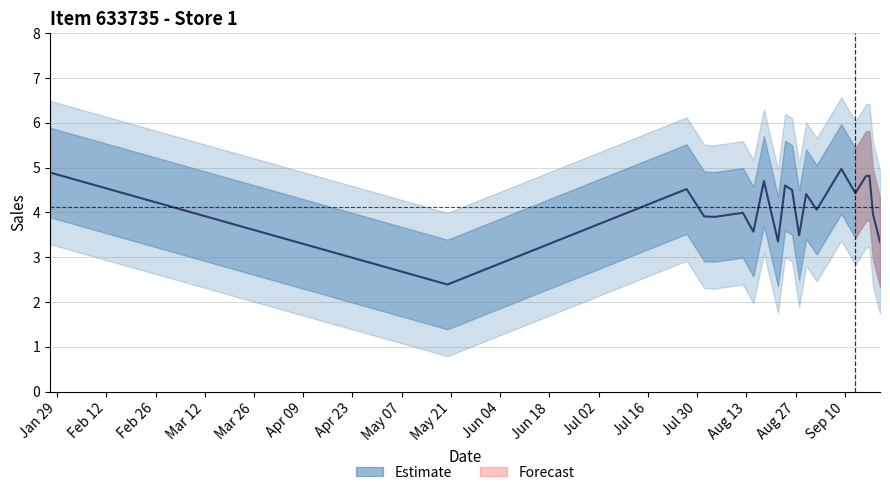

True or false: the data has more than 1 interior local peaks.

True